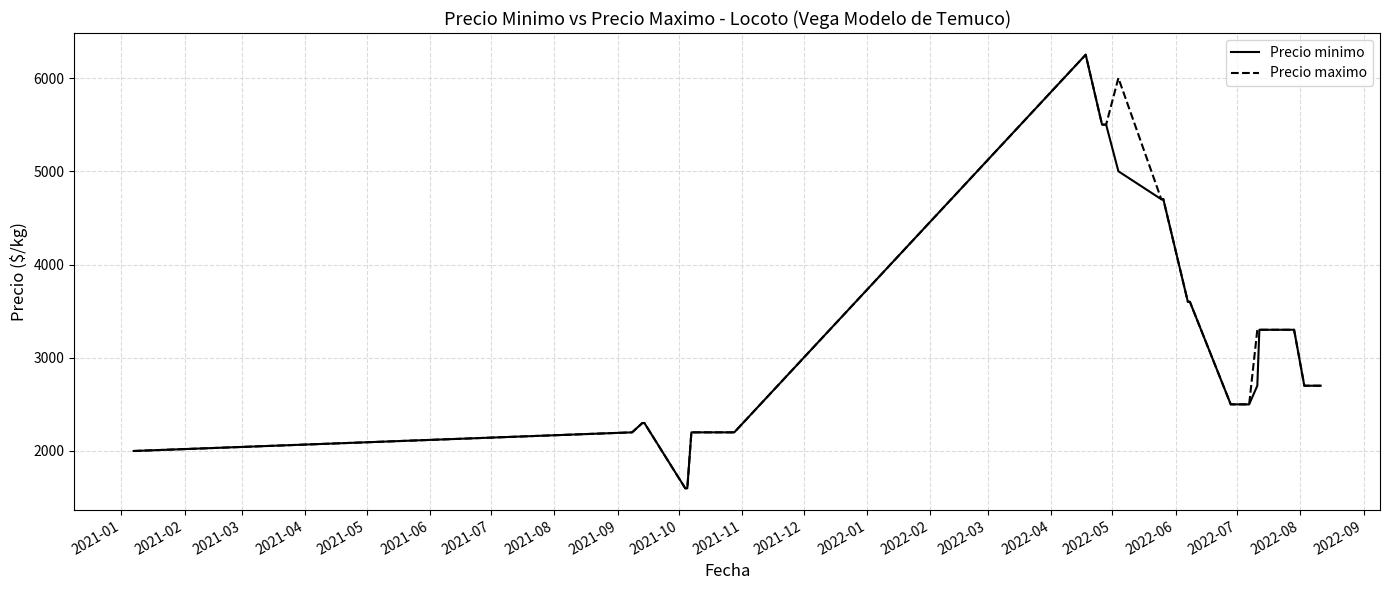

What is the highest value of the Precio minimo series?

6250